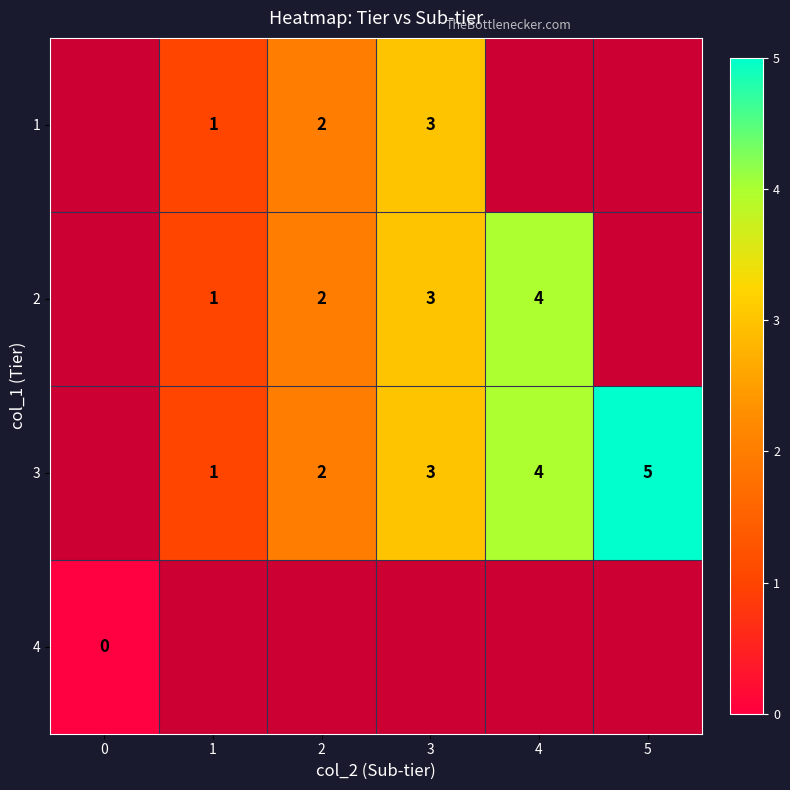

The value of 2 at 4 is 4. True or false?

True